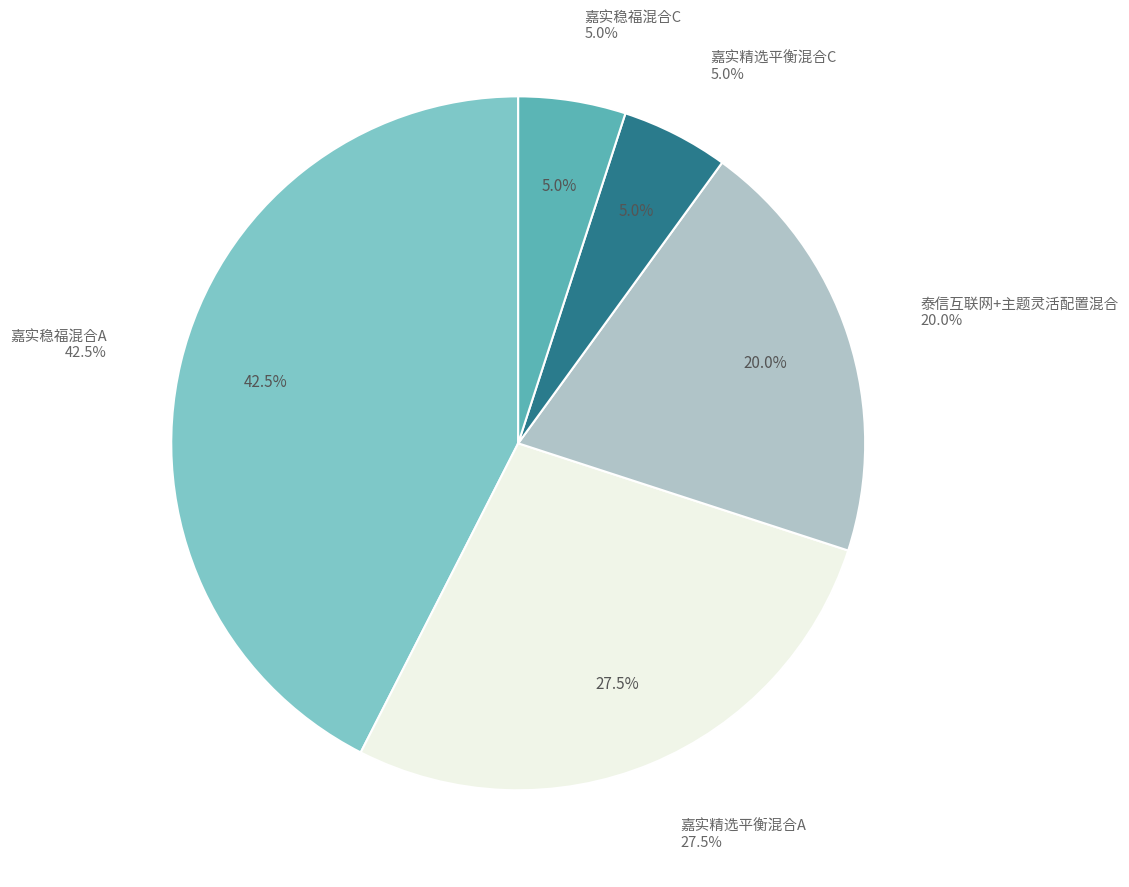

How many slices are in this pie chart?

5